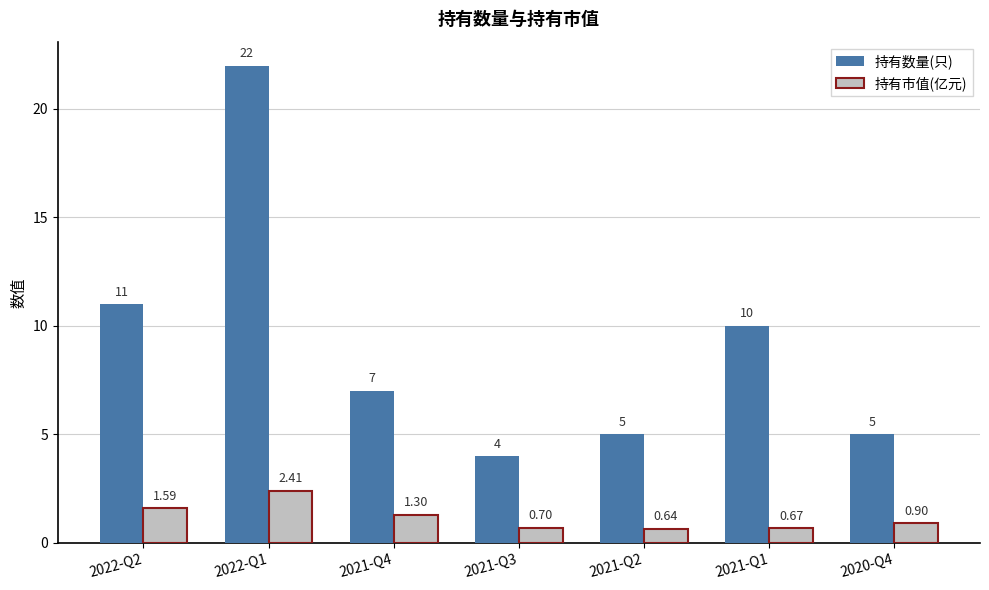

The 持有数量(只) series shows 18.0 at 2022-Q2. True or false?

False